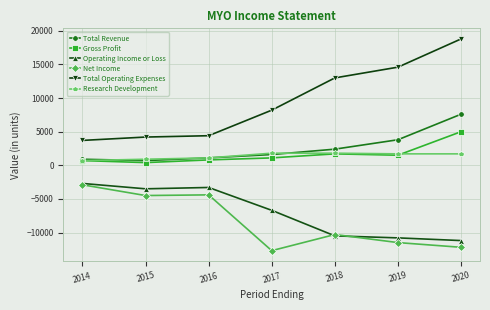

What are all the series names shown in the legend?

Total Revenue, Gross Profit, Operating Income or Loss, Net Income, Total Operating Expenses, Research Development